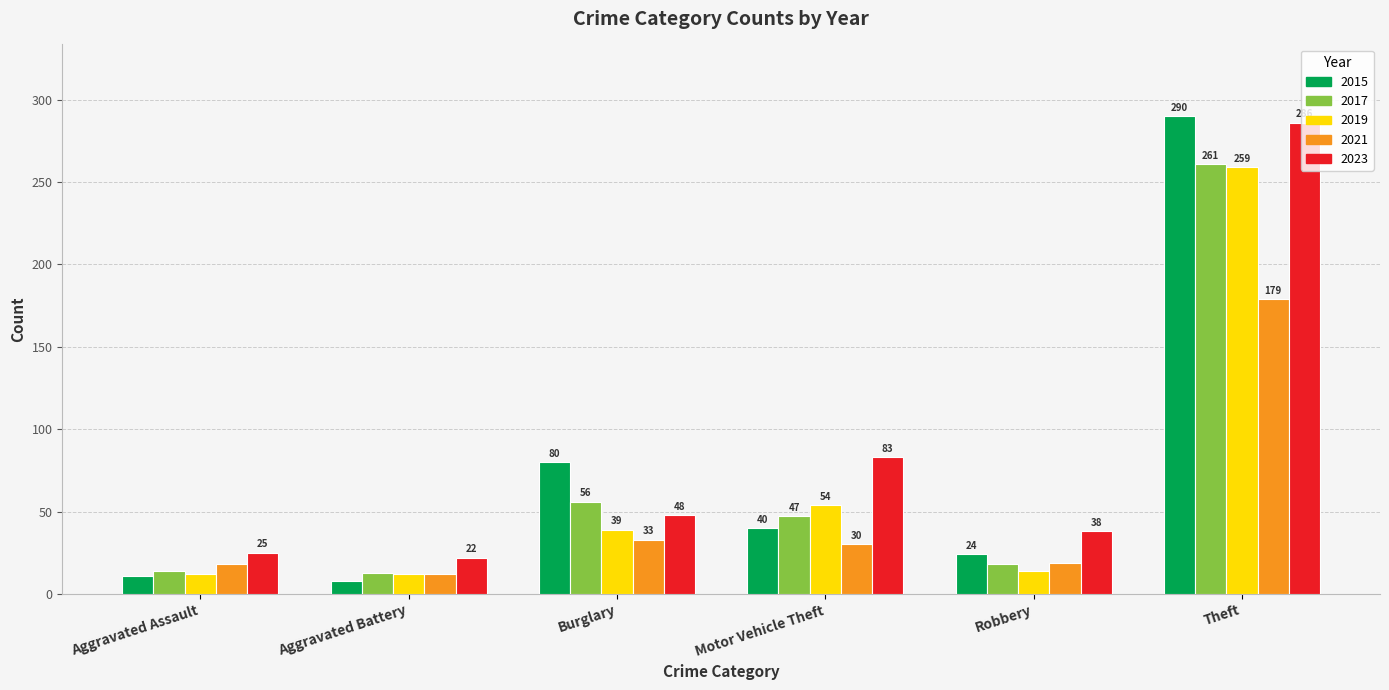

What is the difference between the highest and lowest values at Theft?

111